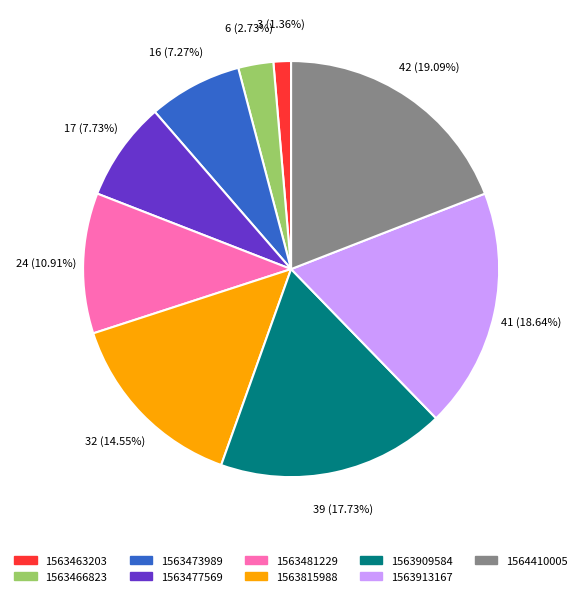

Does 1563909584 represent more than half of the total?

No